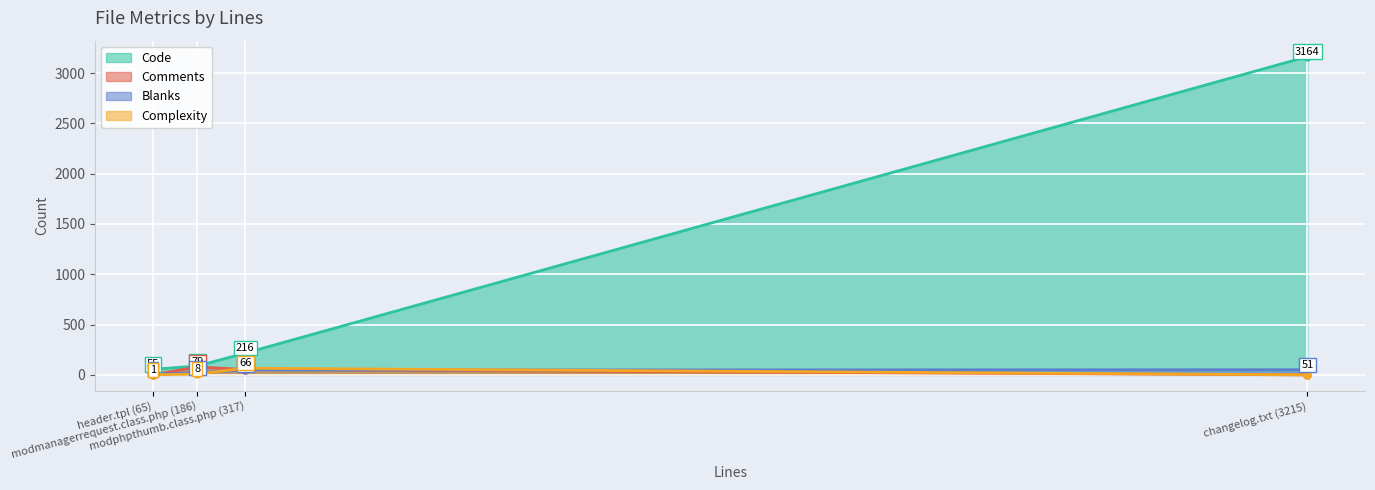

Rank the series by their maximum value, from lowest to highest.

Blanks, Complexity, Comments, Code